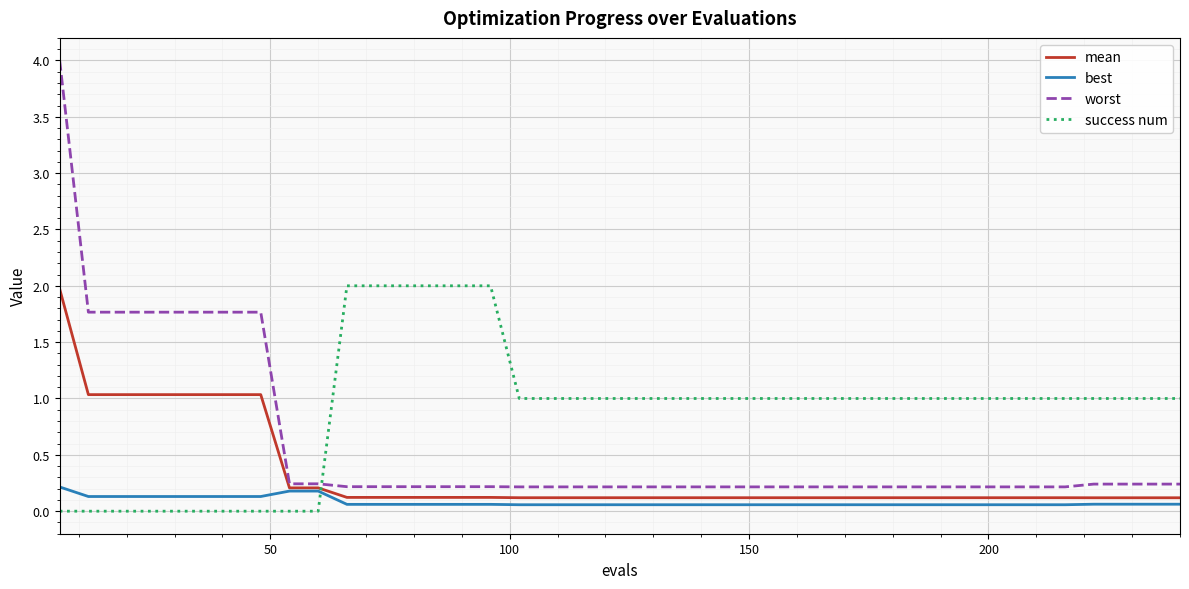

List the series in order of their overall mean, highest first.

success num, worst, mean, best